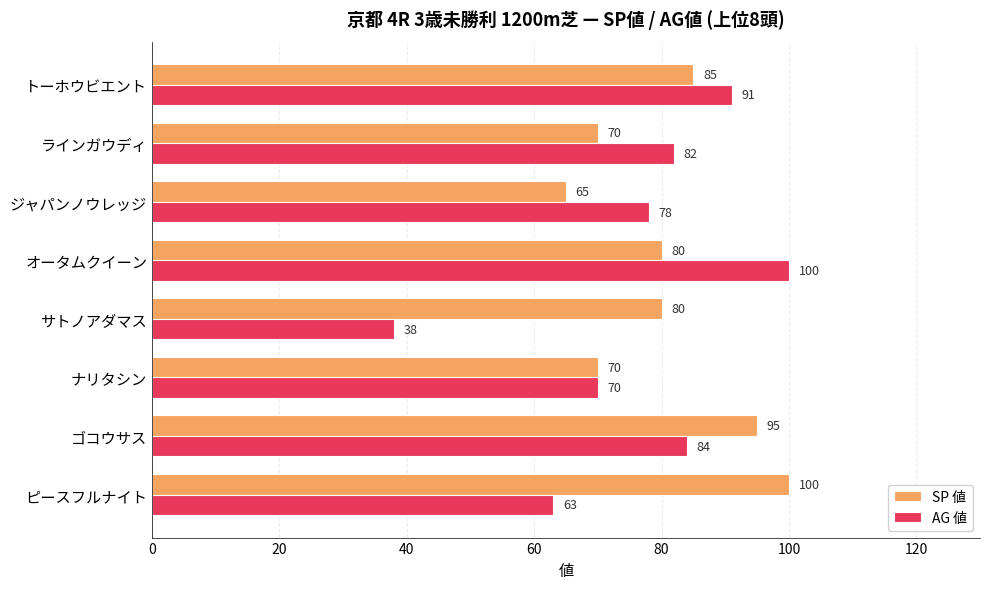

What is the difference between the maximum and minimum values in the SP 値 series?

35